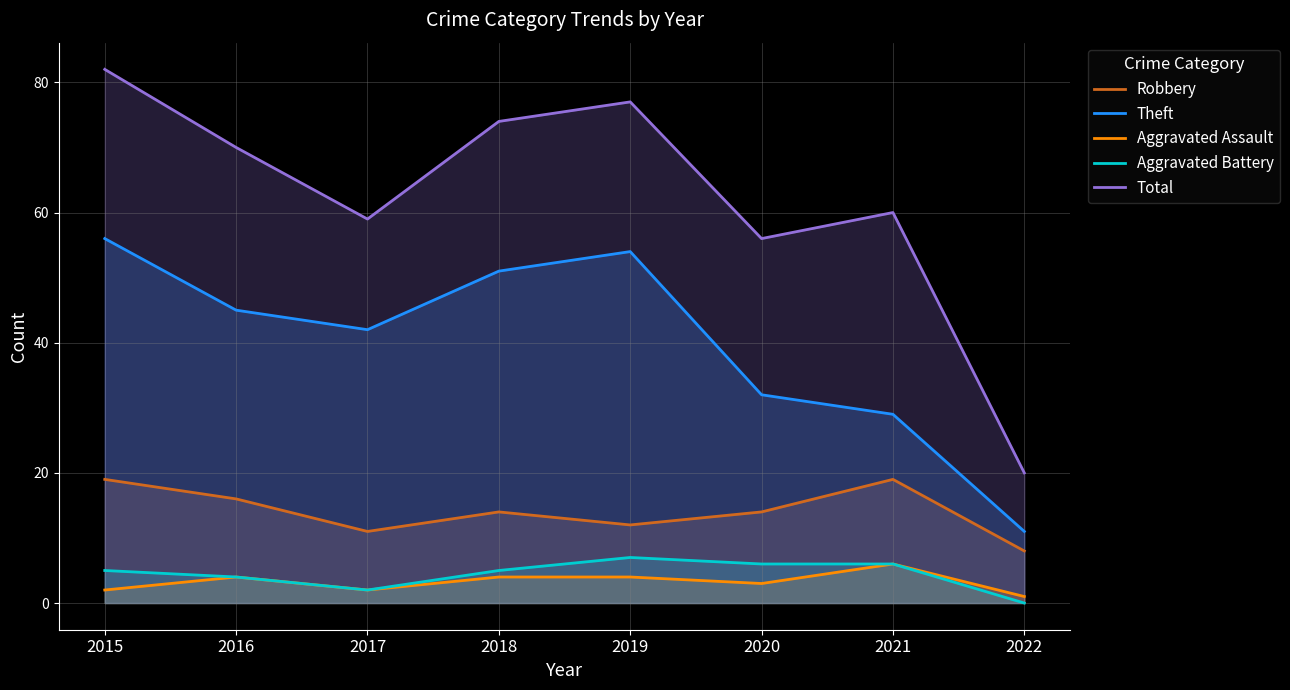

What is the difference between the maximum and second lowest values in the Total series?

26